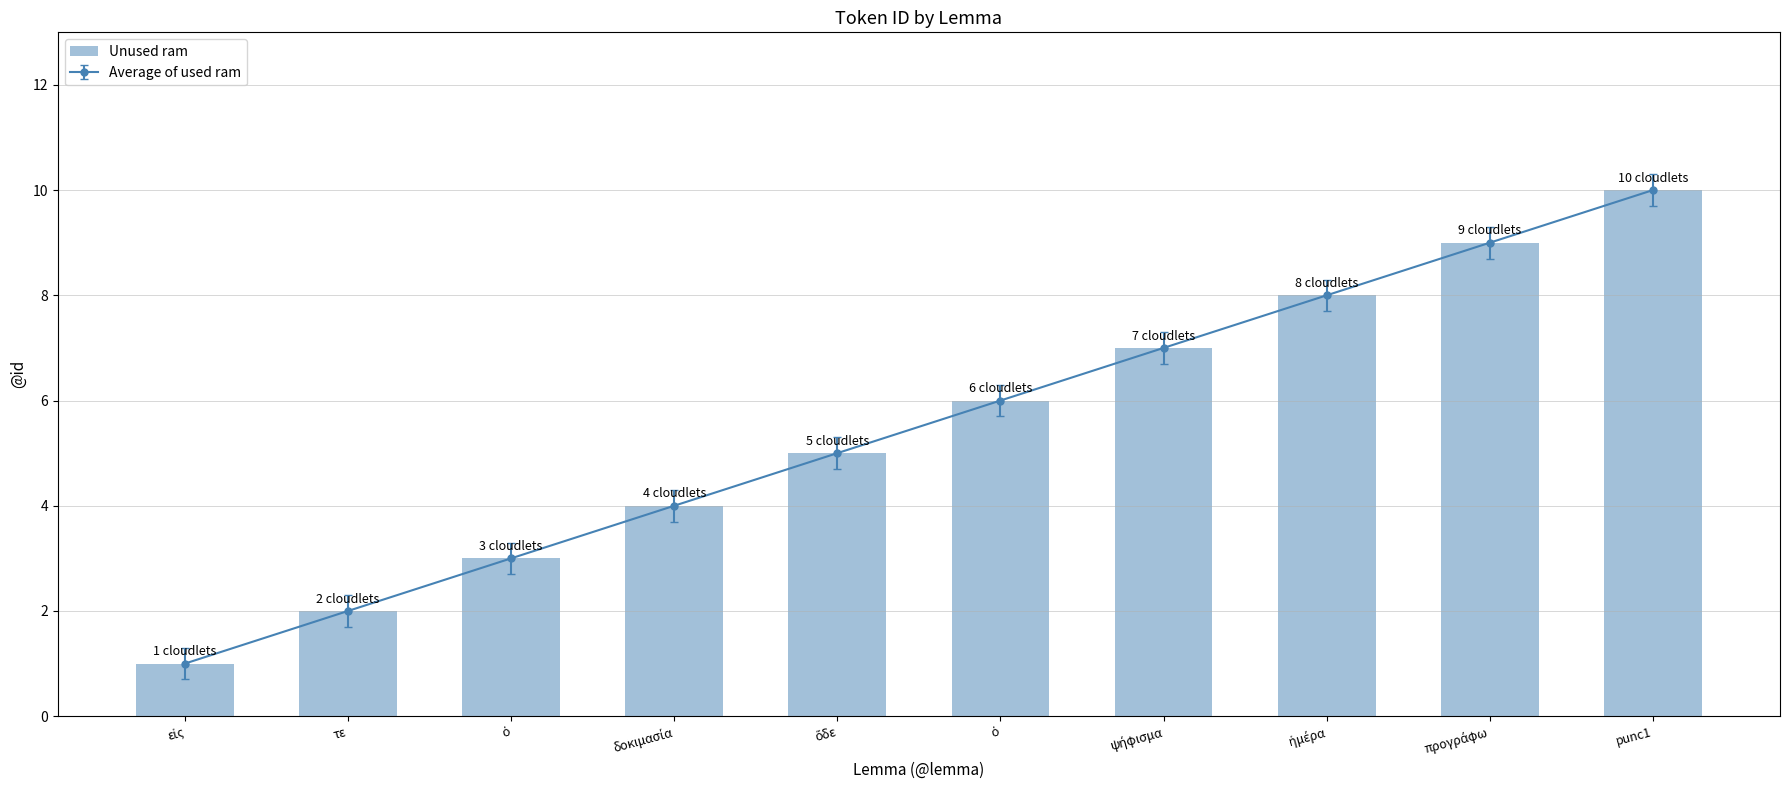

What is the average value?

6